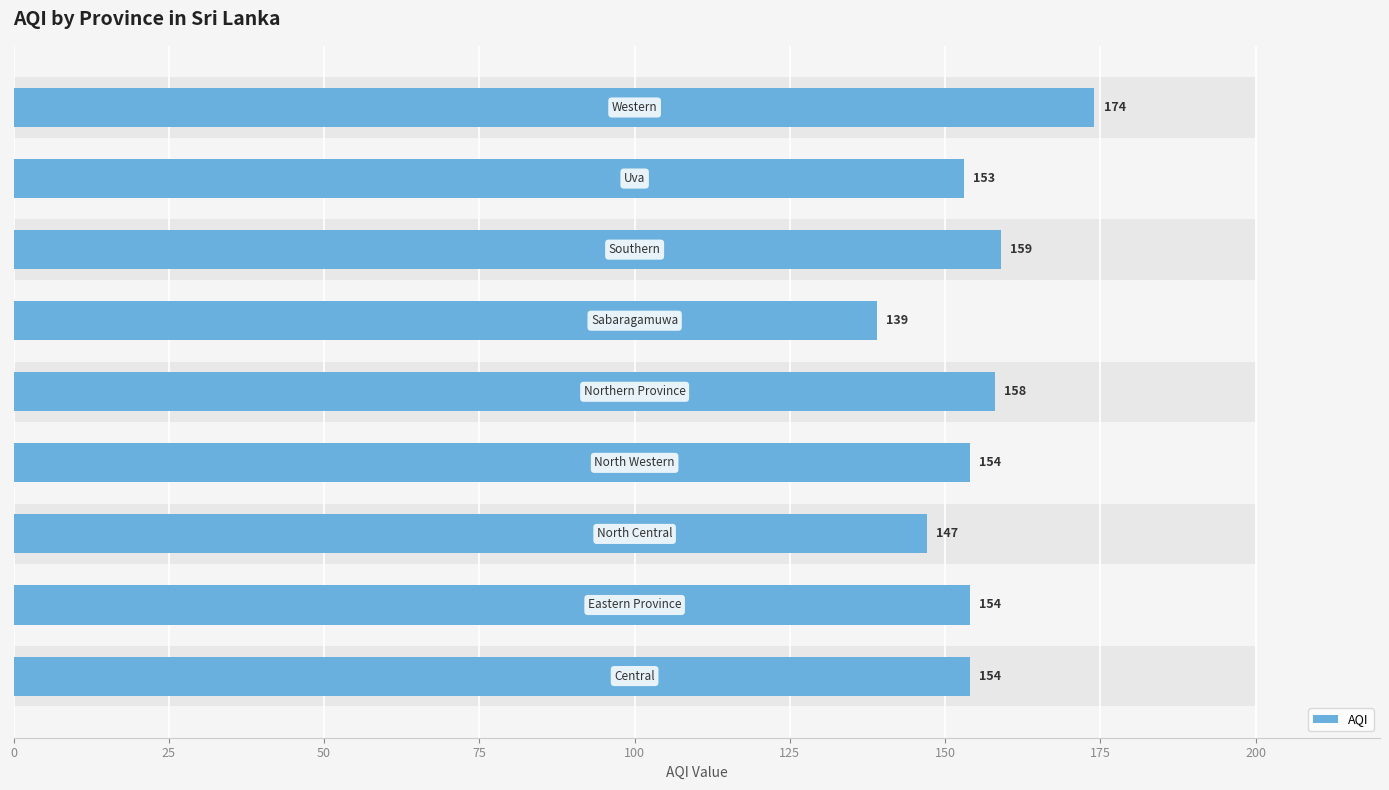

The chart shows a value of 154 at 0. True or false?

True